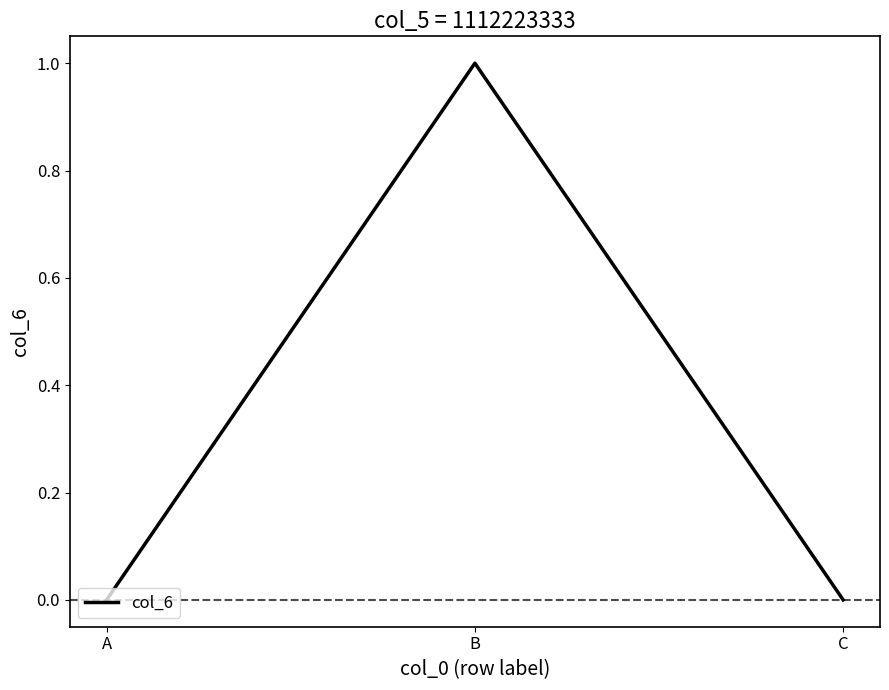

What is the difference between the maximum and minimum values?

1